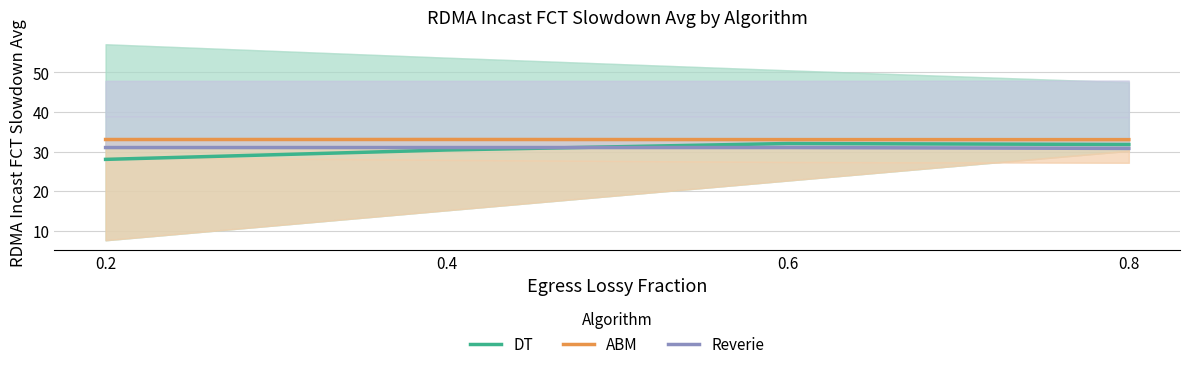

What is the value of the Reverie point at the 4th from the left?

30.8